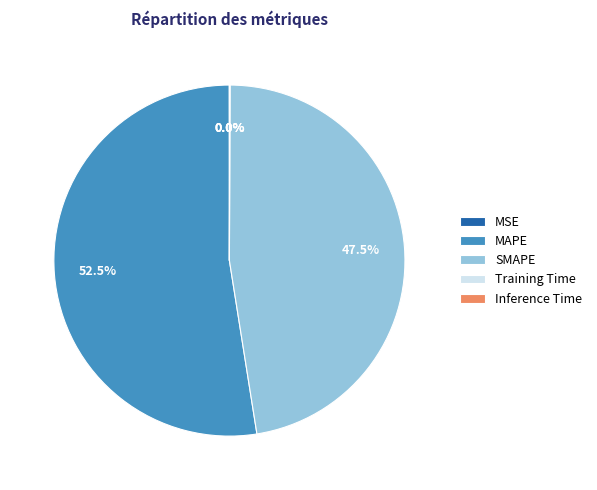

What portion of the pie excludes SMAPE?

52.5%